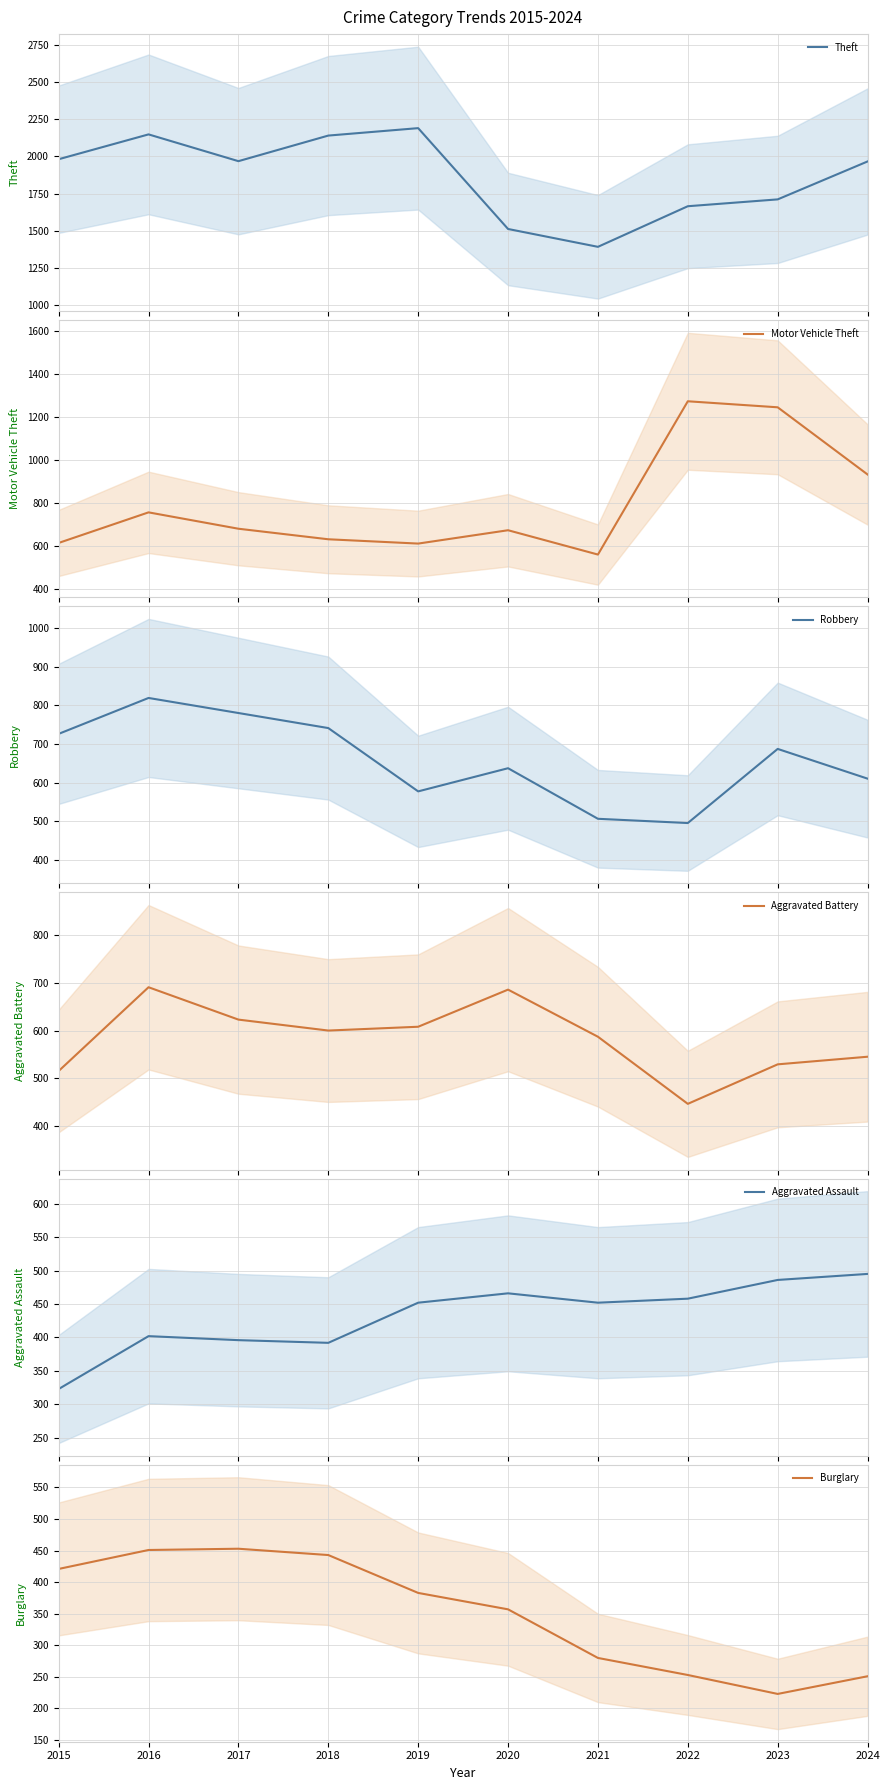

What is the sum of the Robbery values at 2015 and 2016?

1545